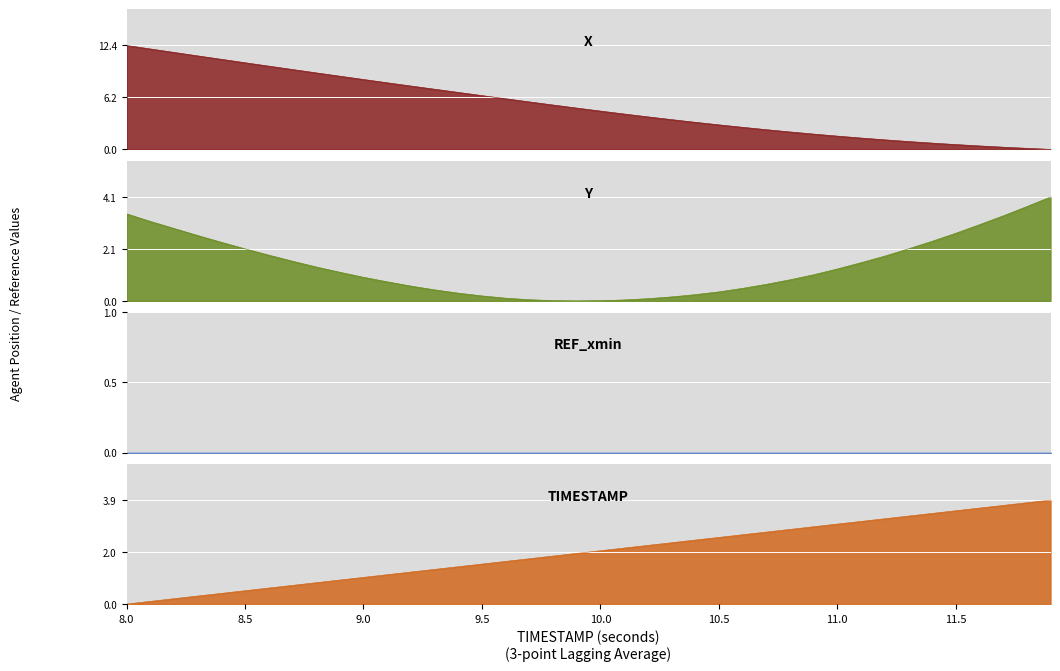

Which series has the largest range (max minus min)?

X